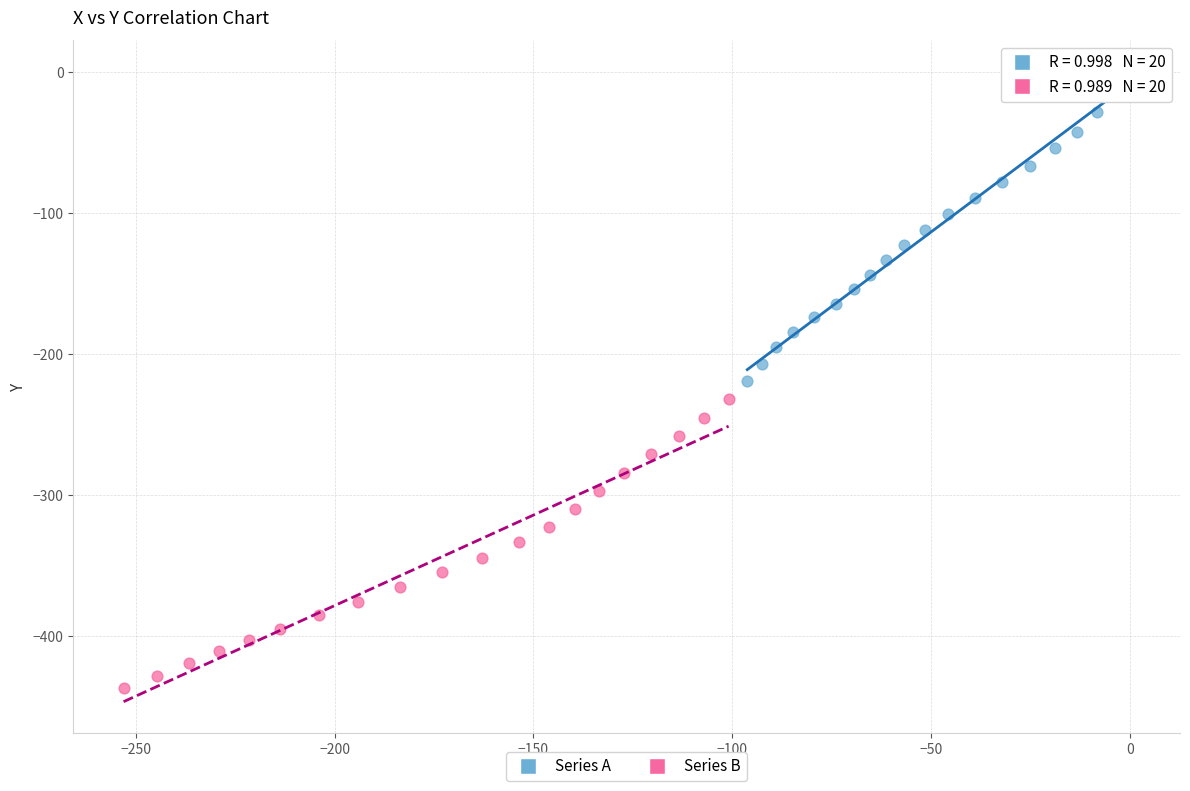

Which series has the largest Y range (max minus min)?

Series A